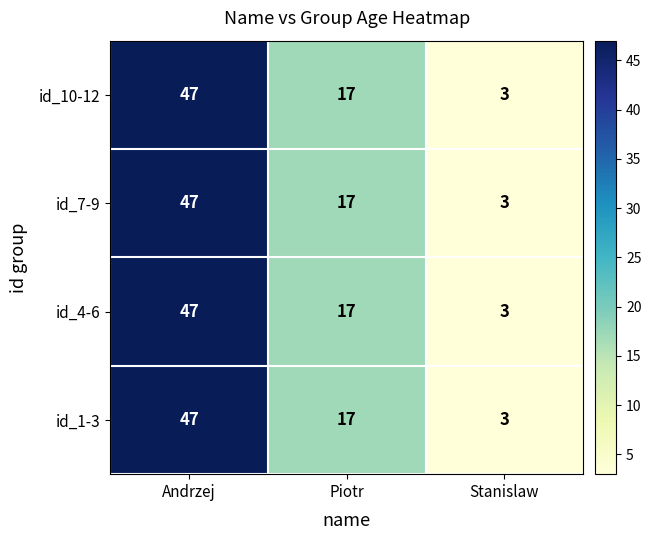

What is the maximum value shown in the chart?

47